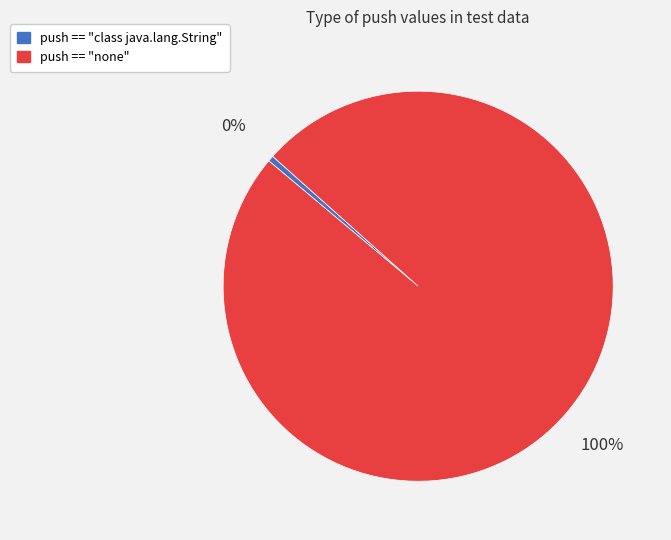

Between push == "none" and push == "class java.lang.String", which is larger?

push == "none"